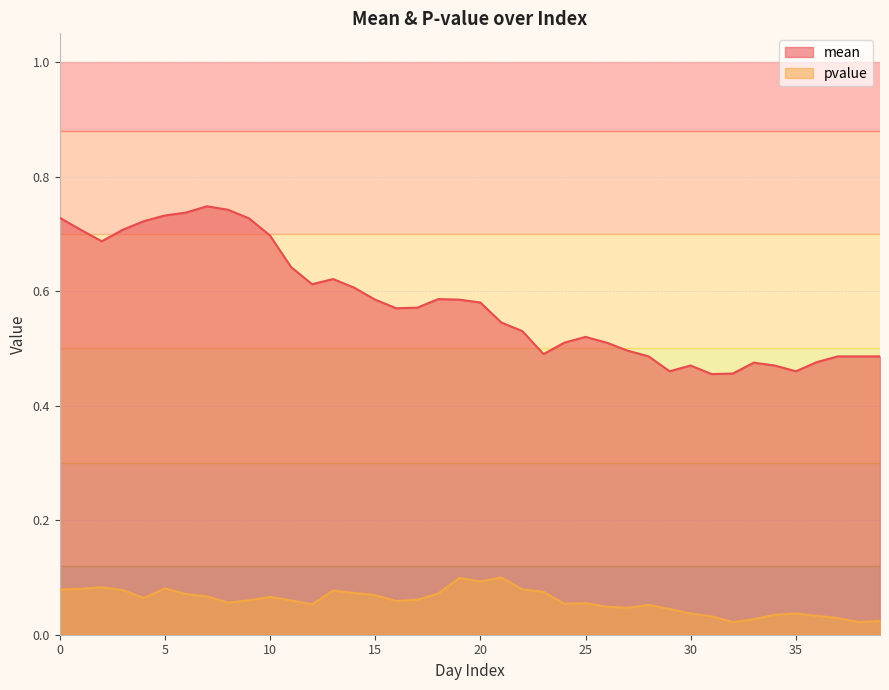

True or false: pvalue and mean cross at least once.

False